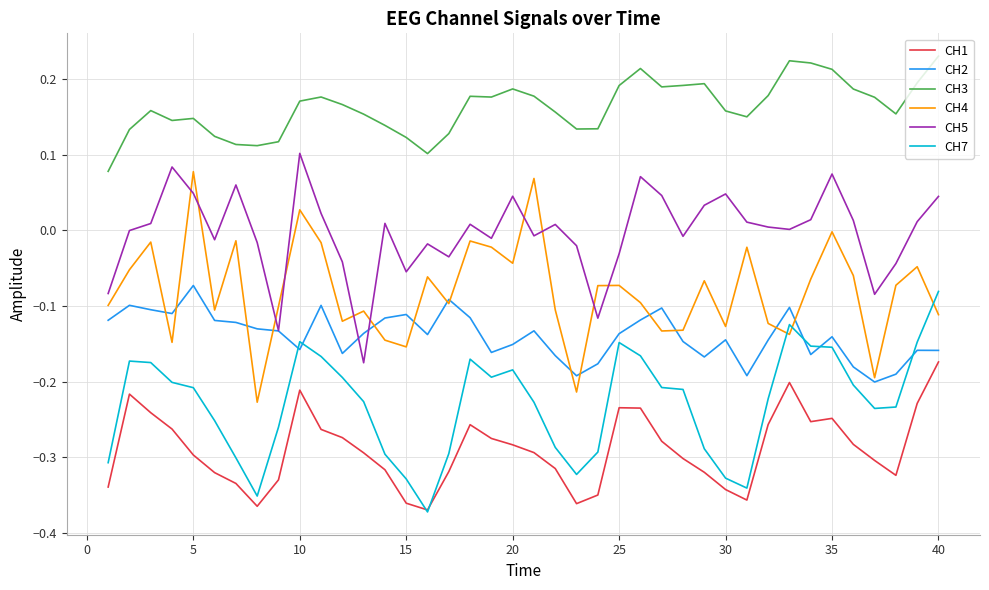

Which series has the largest total across all categories?

CH3